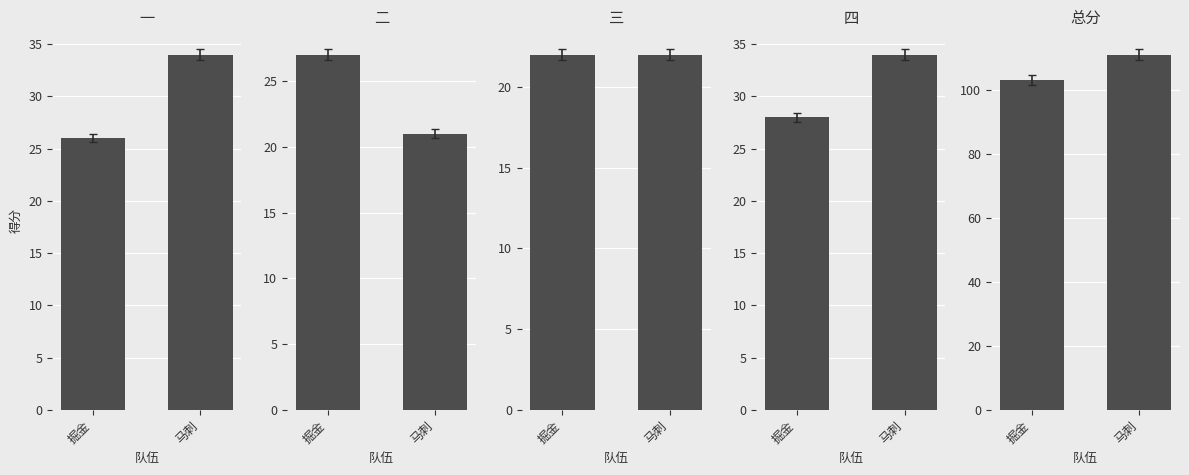

Reading right to left, what are all the values shown in this chart?

一: 34	26
二: 21	27
三: 22	22
四: 34	28
总分: 111	103